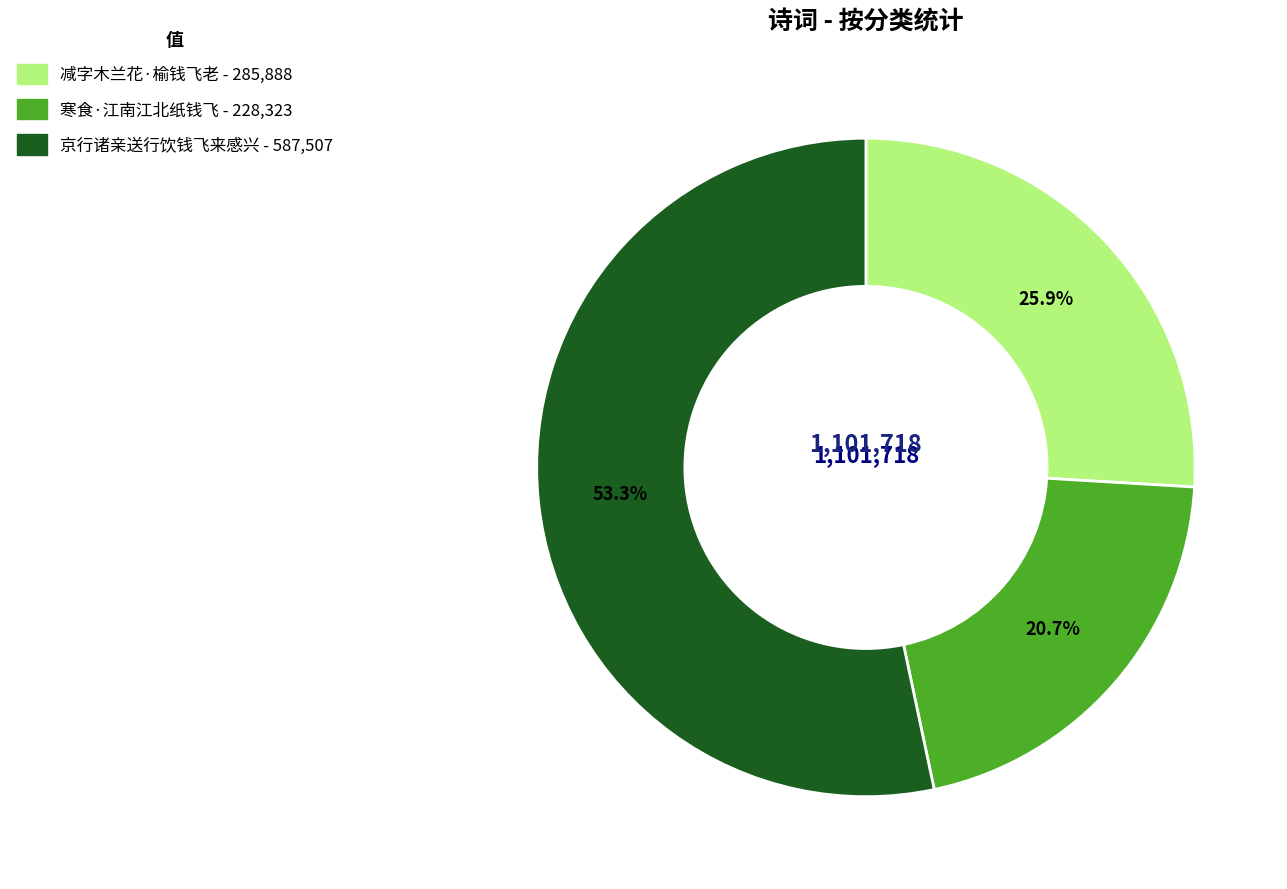

Is it true that 寒食·江南江北纸钱飞 is 30% of the pie?

False